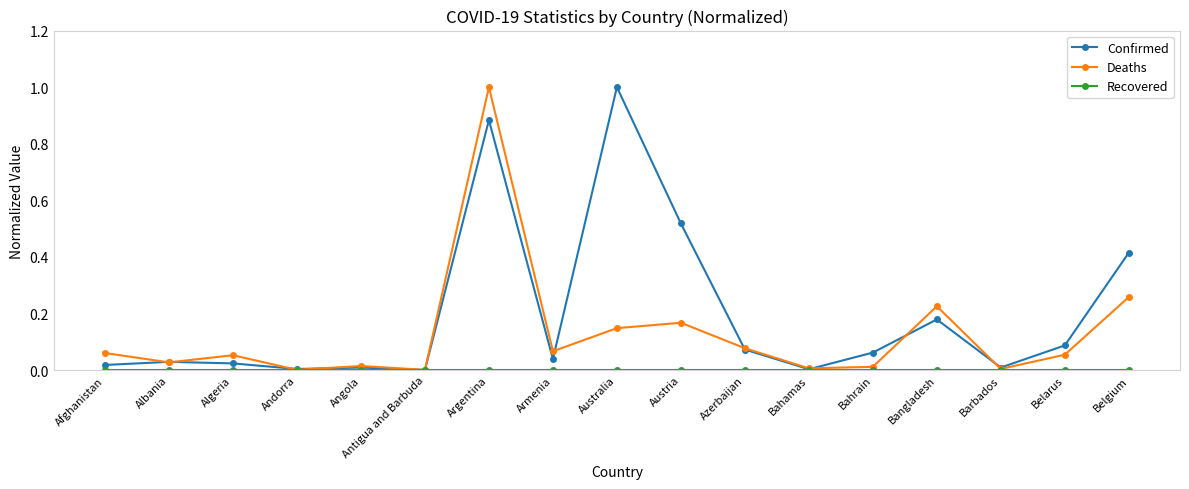

At which category does Deaths reach its first local valley?

Albania